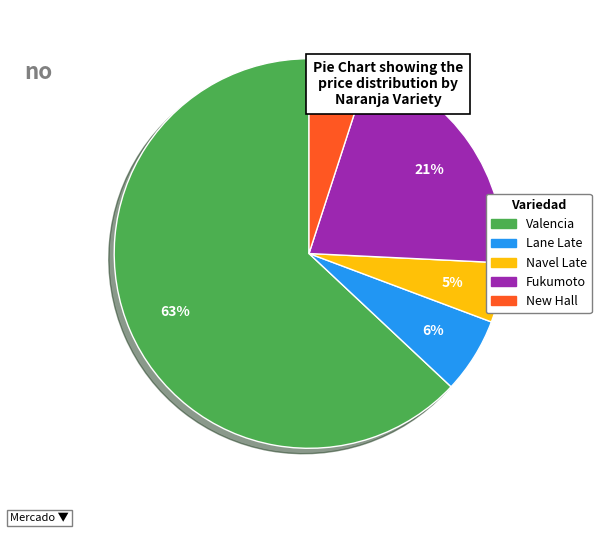

To the nearest percent, what percentage of the pie is Navel Late?

5%